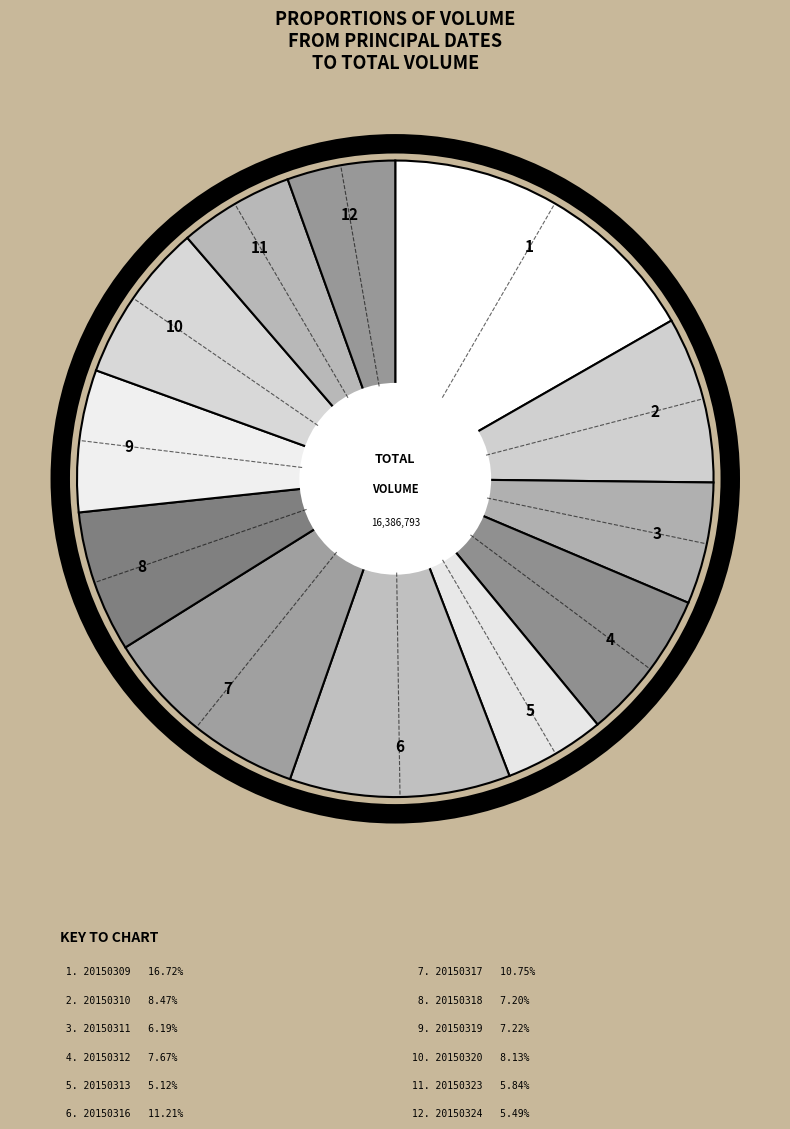

Rank the categories by value from lowest to highest.

20150313, 20150324, 20150323, 20150311, 20150318, 20150319, 20150312, 20150320, 20150310, 20150317, 20150316, 20150309